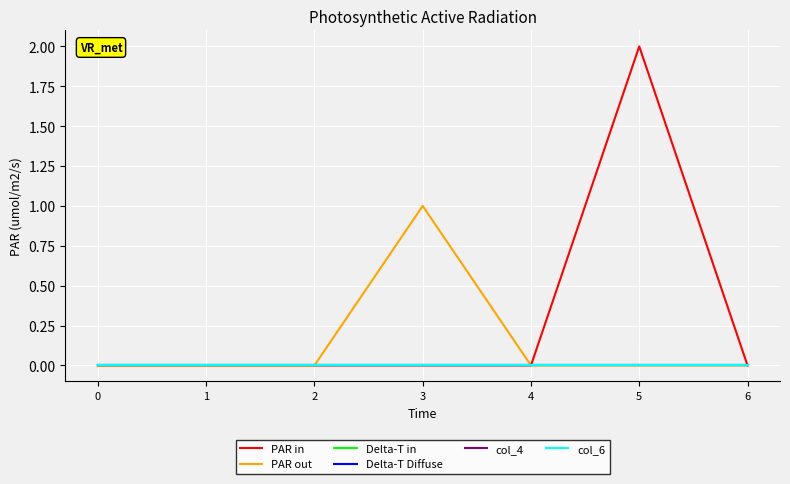

True or false: Delta-T Diffuse has a value of 0 at 4.

True